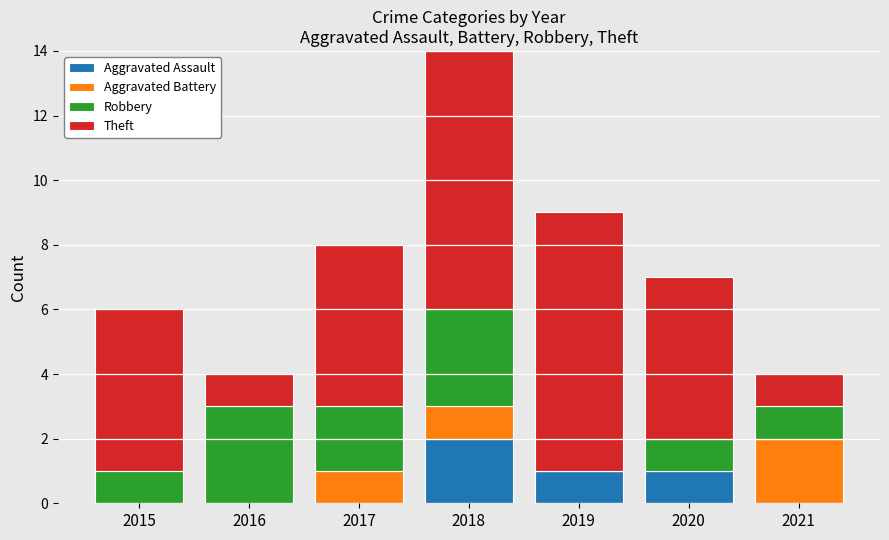

The Aggravated Assault series shows 1 at 2017. True or false?

False